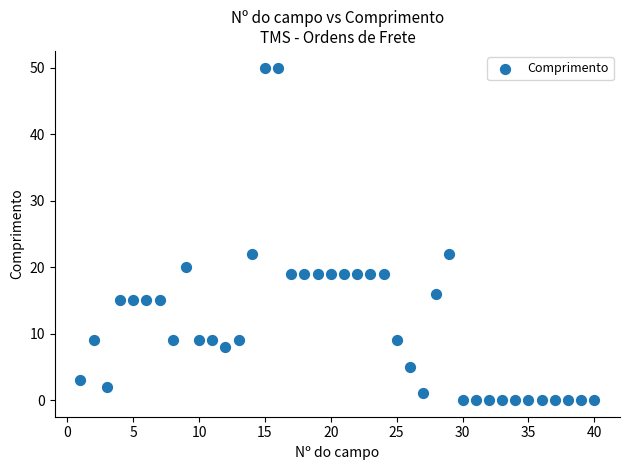

What is the range of Y values (max minus min)?

50